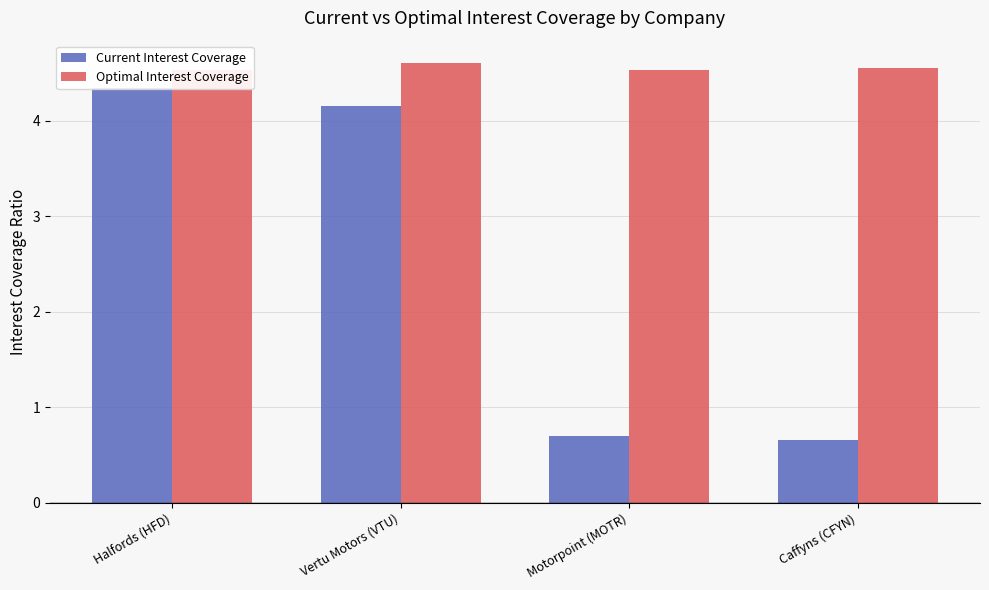

Rank the series by their average value, from highest to lowest.

Optimal Interest Coverage, Current Interest Coverage